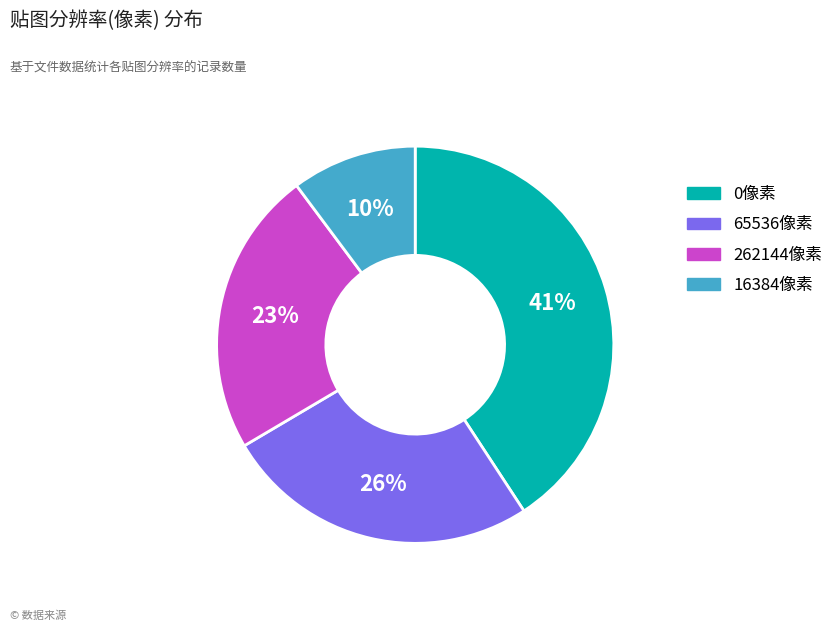

What percentage is the 262144像素 slice, to the nearest percent?

23%